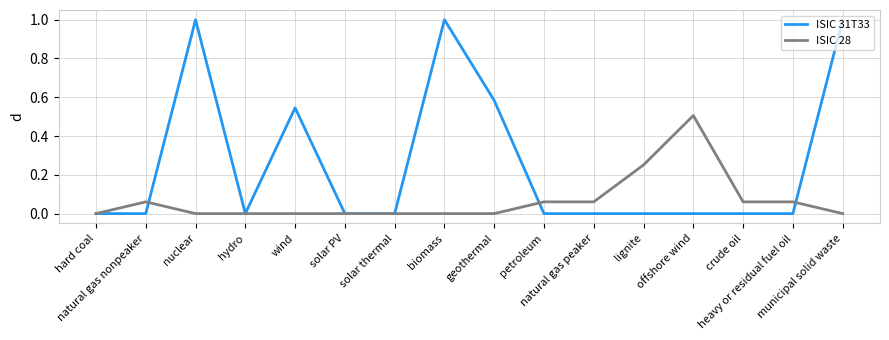

List the series in order of their overall mean, highest first.

ISIC 31T33, ISIC 28